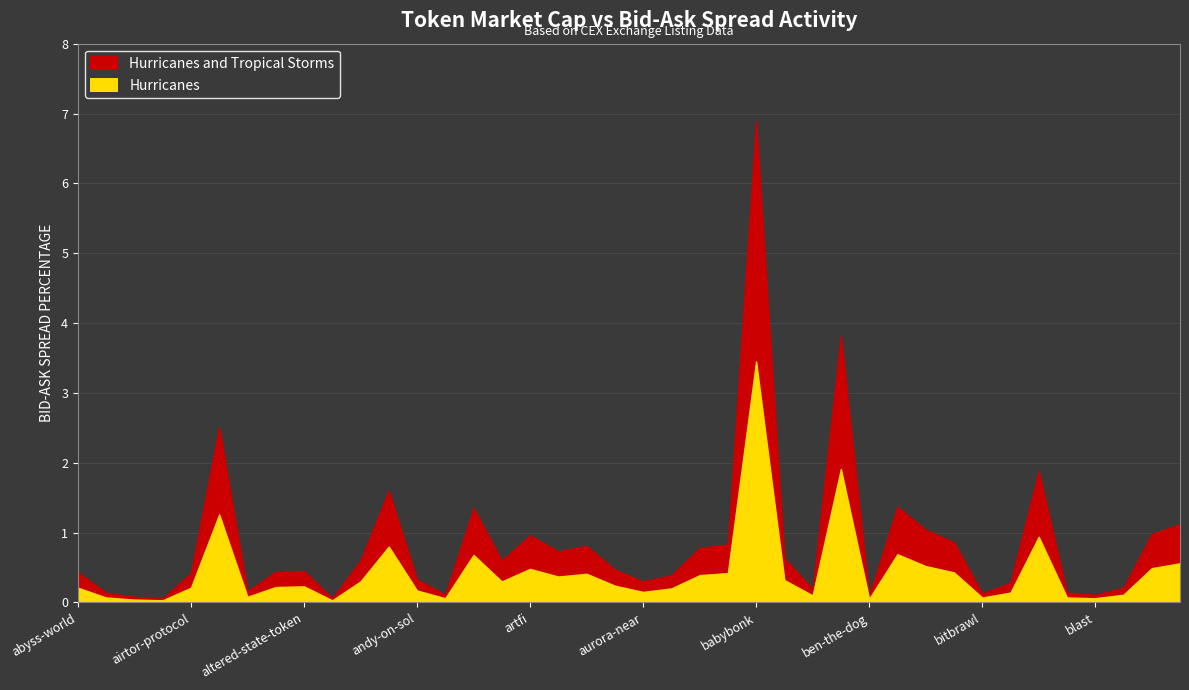

True or false: Hurricanes and Tropical Storms and Hurricanes cross at least once.

False